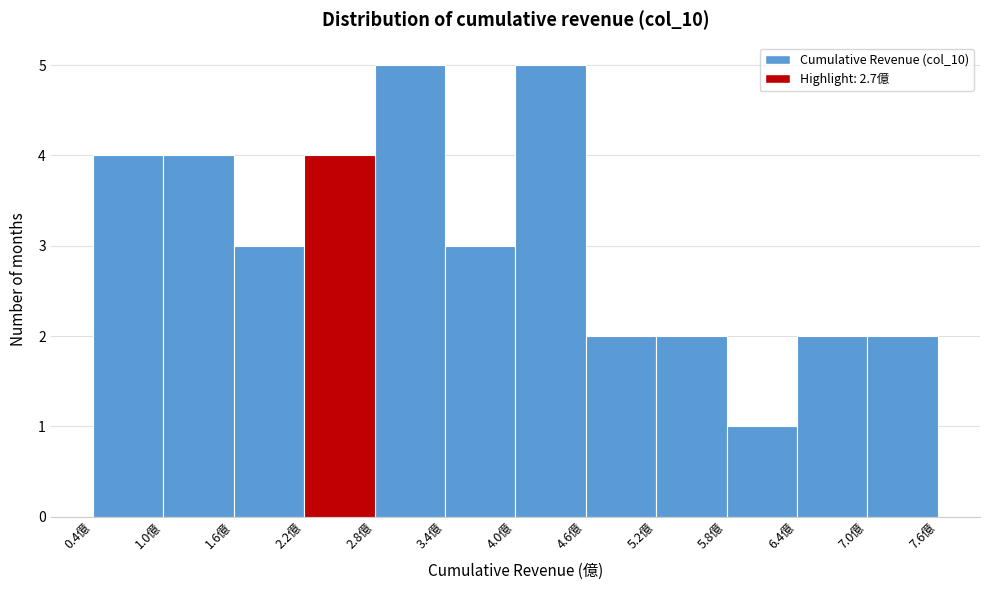

Reading left to right, list every bar in this chart as the range it spans on the x-axis followed by its height. Neither the bar edges nor the heights are printed on the chart, so give them approximately, as read against the axes.

0.4 to 1.0: 4
1.0 to 1.6: 4
1.6 to 2.2: 3
2.2 to 2.8: 4
2.8 to 3.4: 5
3.4 to 4.0: 3
4.0 to 4.6: 5
4.6 to 5.2: 2
5.2 to 5.8: 2
5.8 to 6.4: 1
6.4 to 7.0: 2
7.0 to 7.6: 2